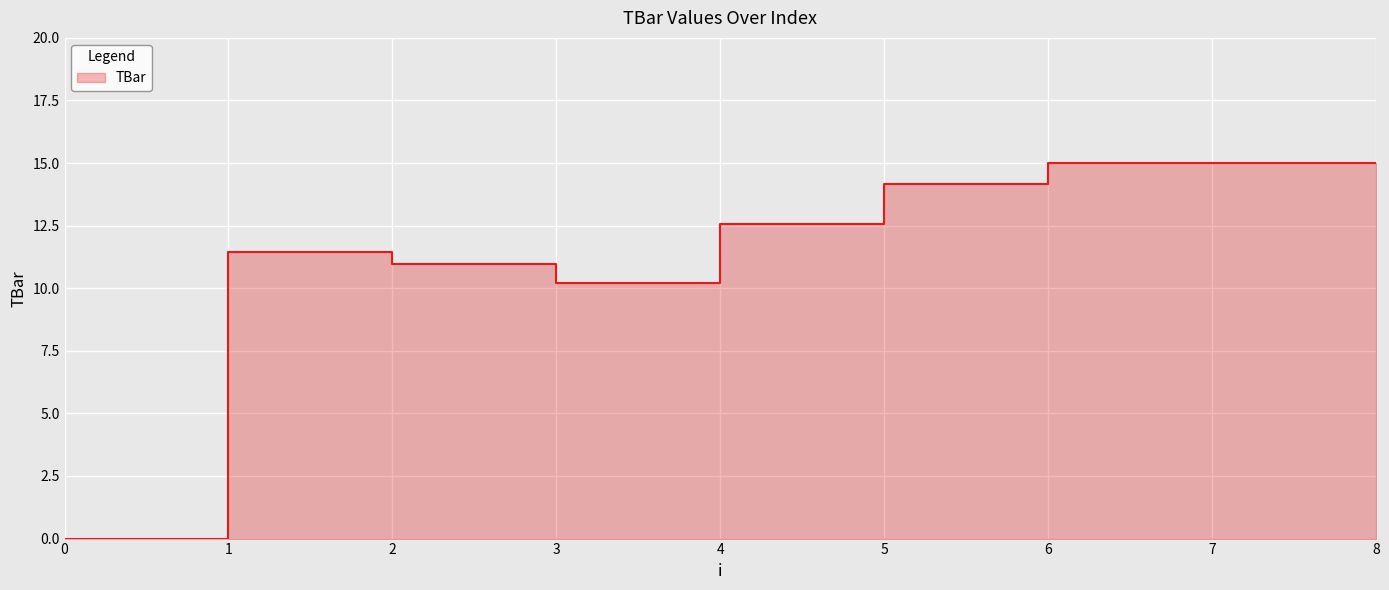

Count the number of values greater than 12.

5